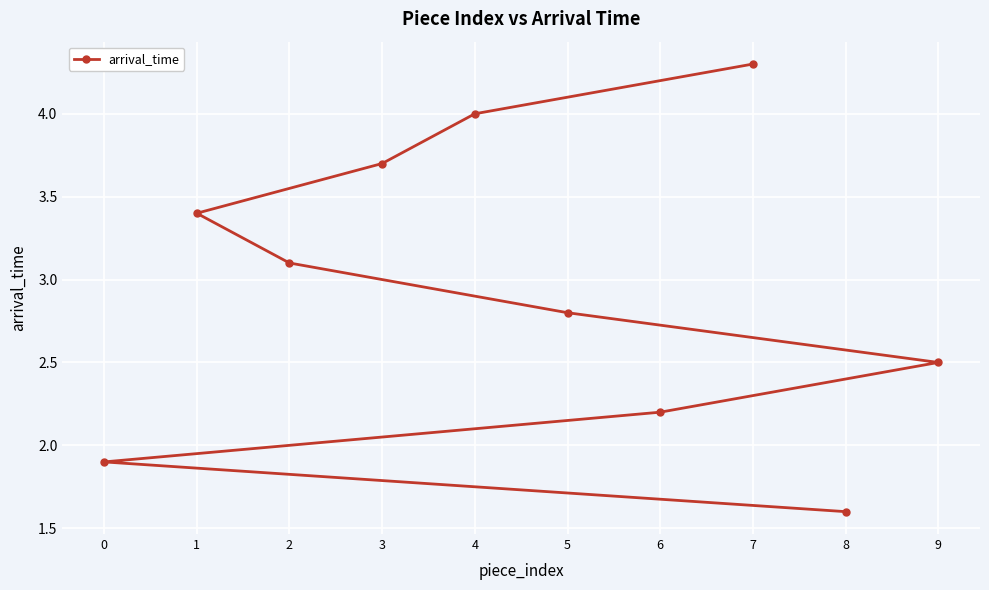

How many lines are shown in the chart?

1